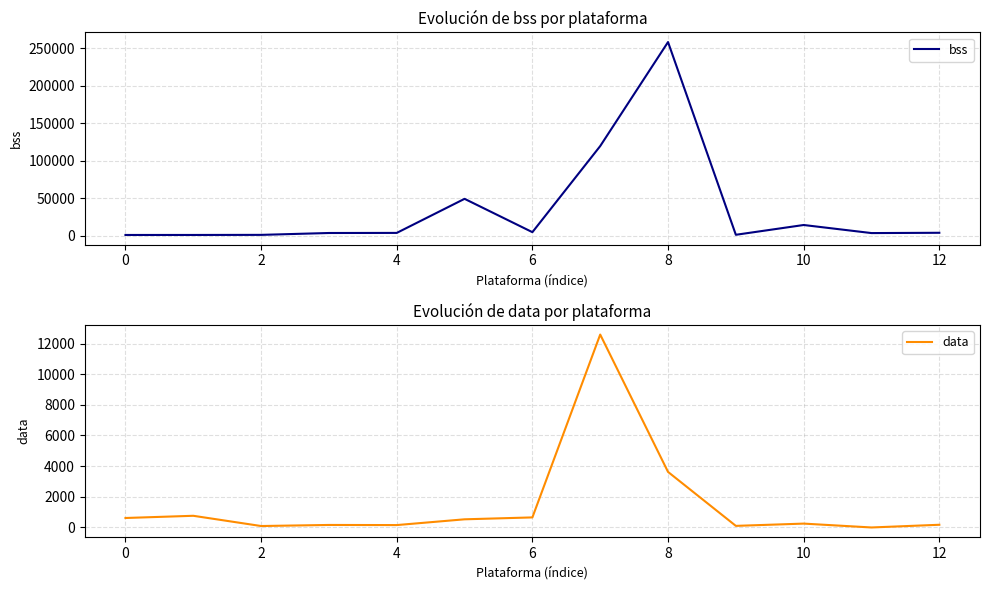

What is the highest value of the bss series?

258520